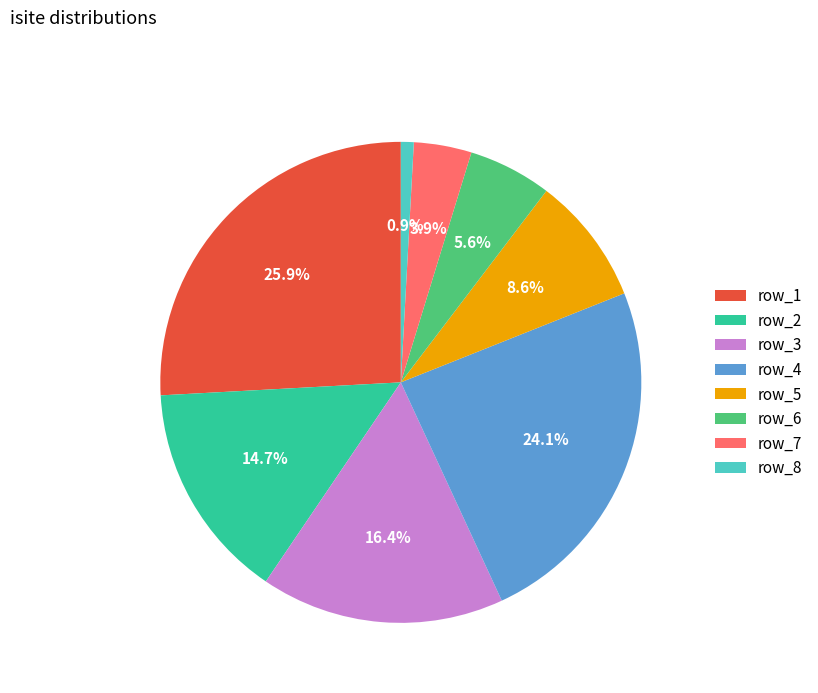

Does row_6 represent more than half of the total?

No